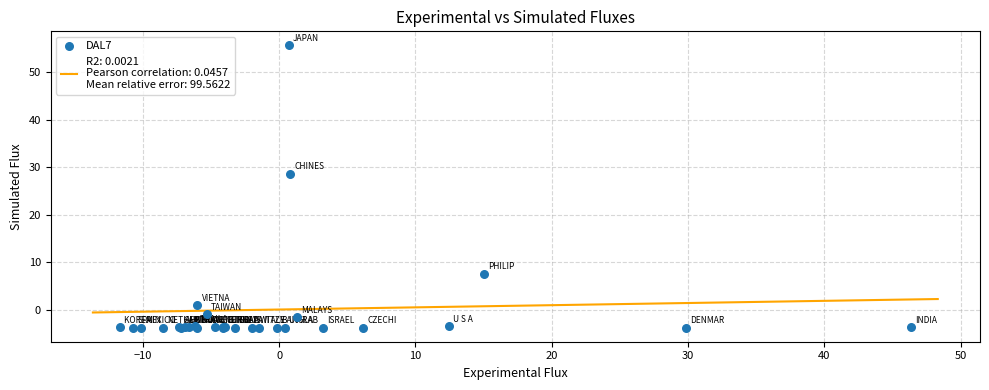

What Y value in the scatter plot is closest to 25?

28.7